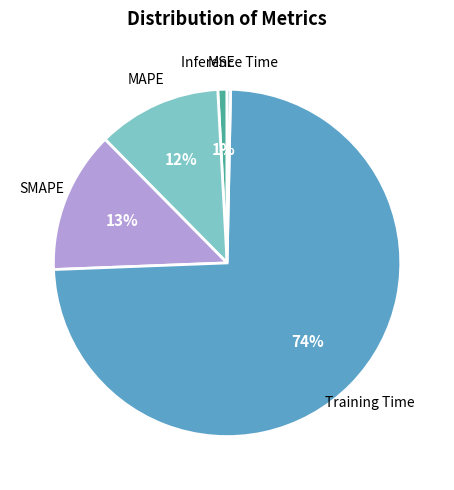

Which category has the biggest portion of the pie?

Training Time